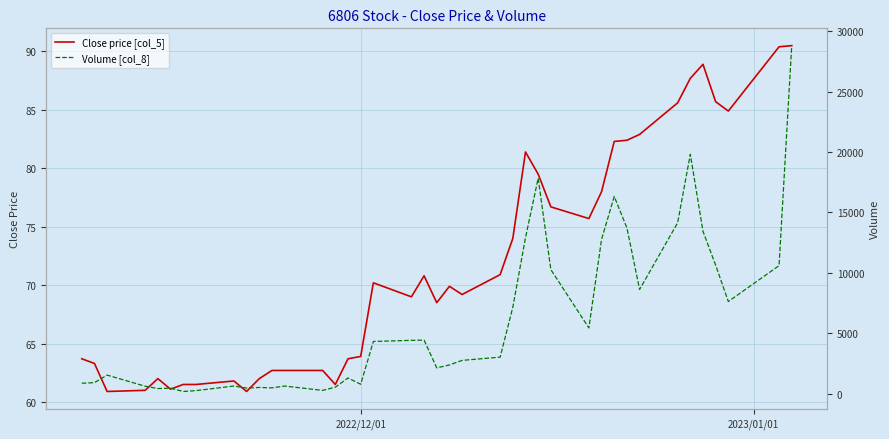

True or false: Close price [col_5] and Volume [col_8] cross at least once.

False